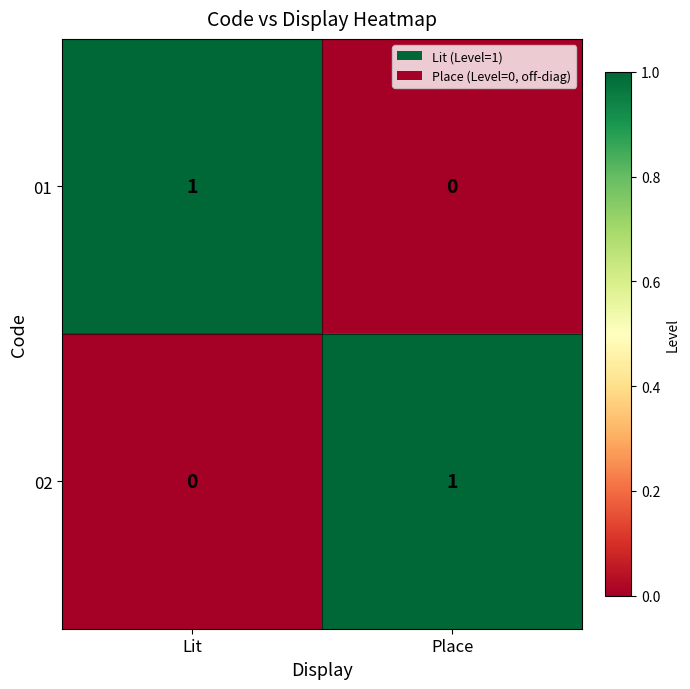

Where is 01 nearest to the value 0?

Place